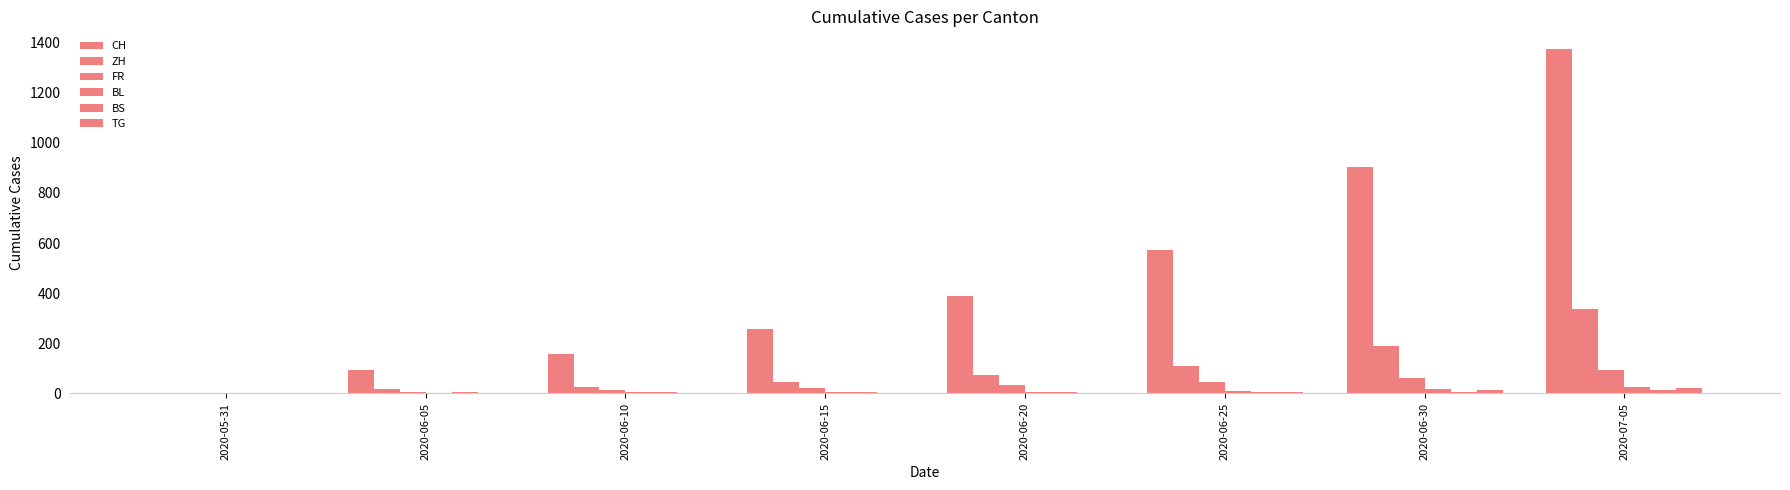

List the labels in order of FR value, largest first.

2020-07-05, 2020-06-30, 2020-06-25, 2020-06-20, 2020-06-15, 2020-06-10, 2020-06-05, 2020-05-31